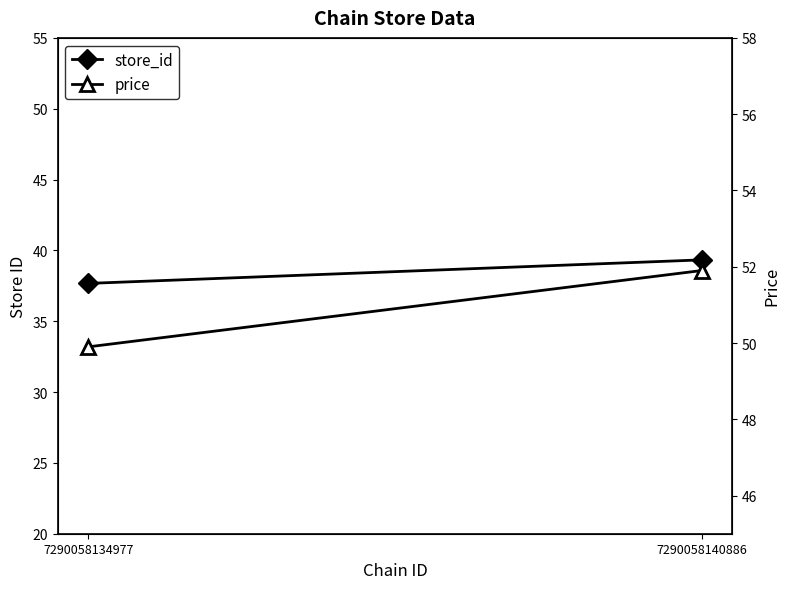

At which category is the sum across all series the highest?

7290058140886